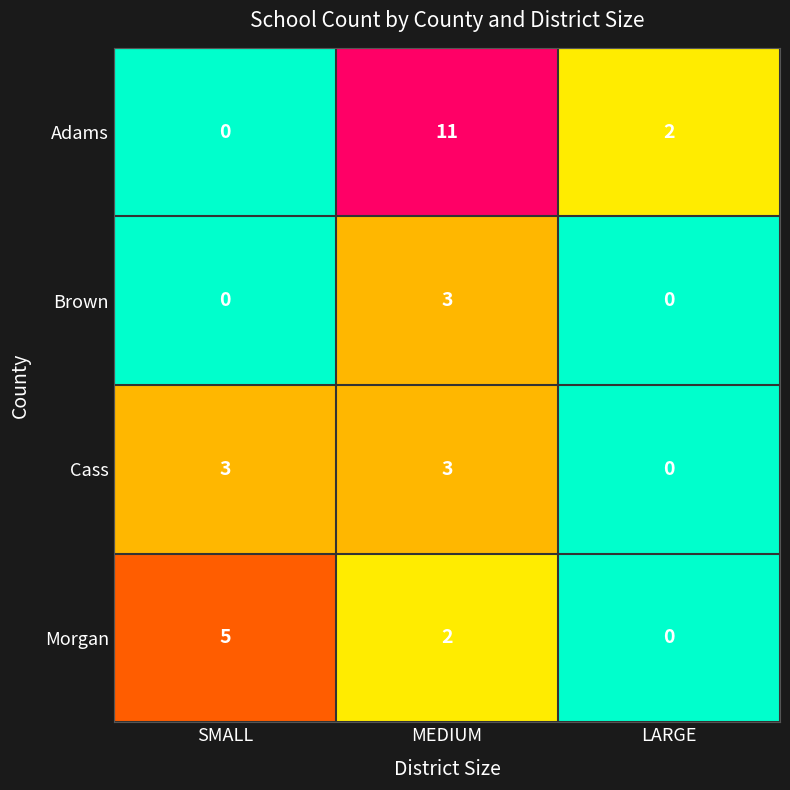

Rank the categories by Adams value from highest to lowest.

MEDIUM, LARGE, SMALL